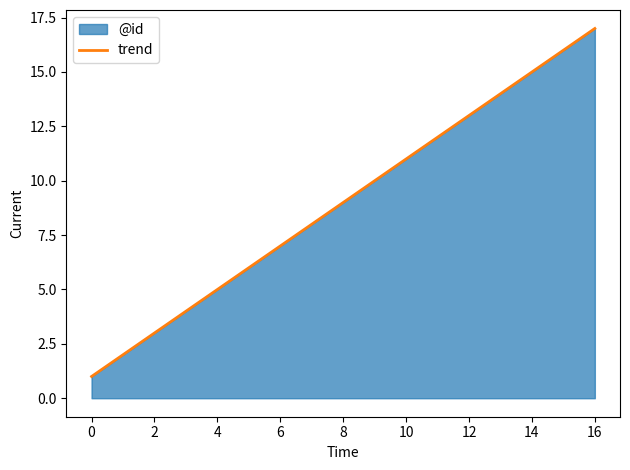

What is the difference between the maximum and minimum values?

16